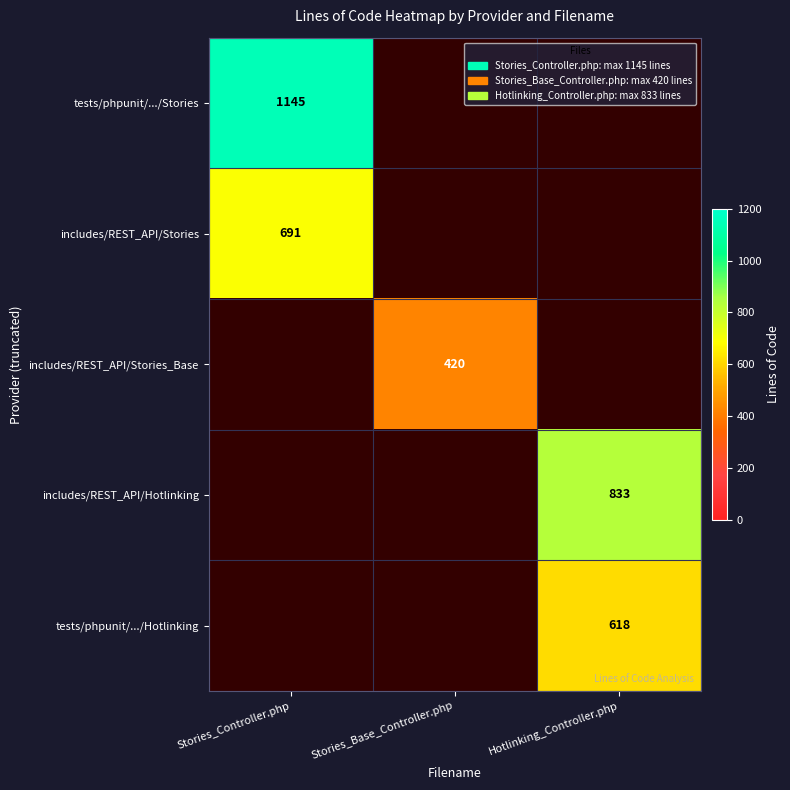

The tests/phpunit/.../Hotlinking series shows 618 at Hotlinking_Controller.php. True or false?

True